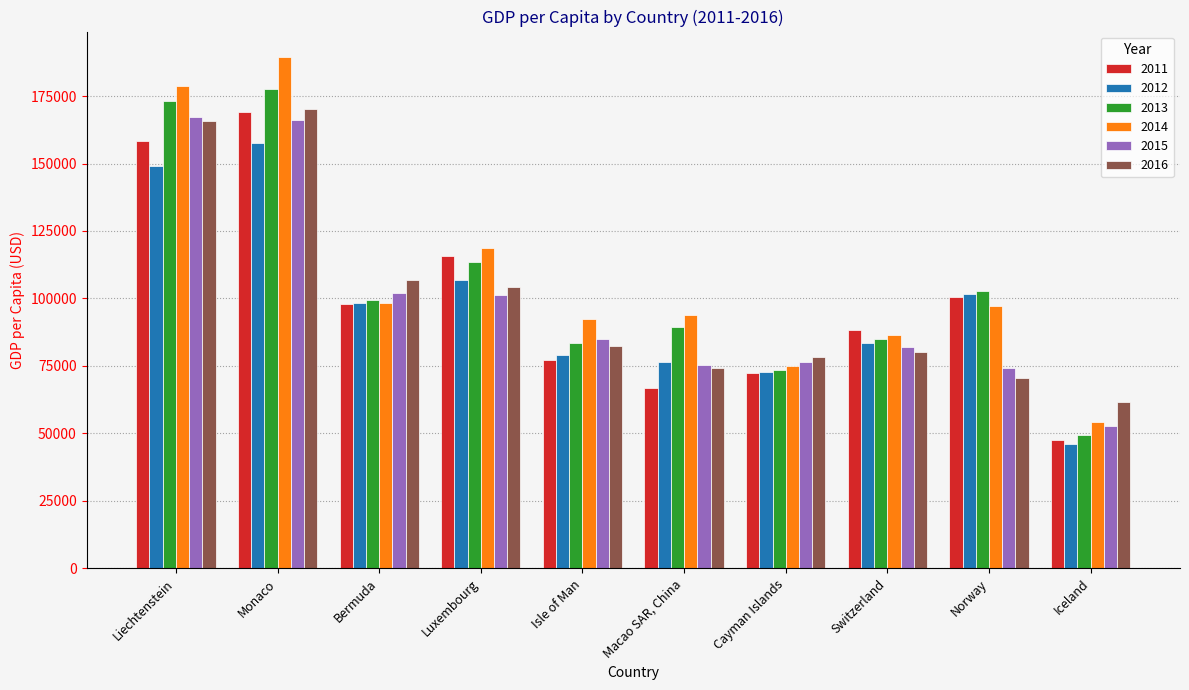

Which series has the widest spread of values?

2014